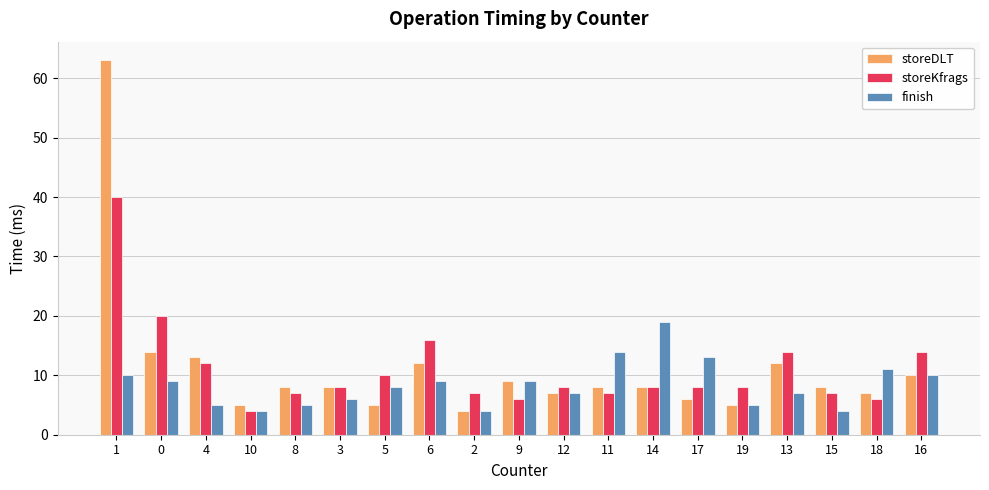

Is it true that finish equals 7 at 10?

False